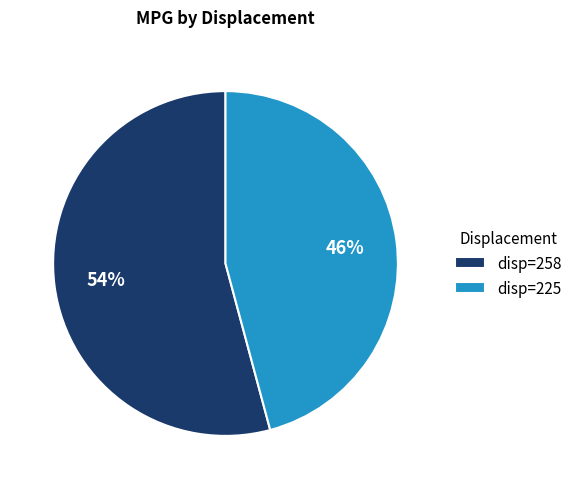

Does any single category account for the majority?

Yes